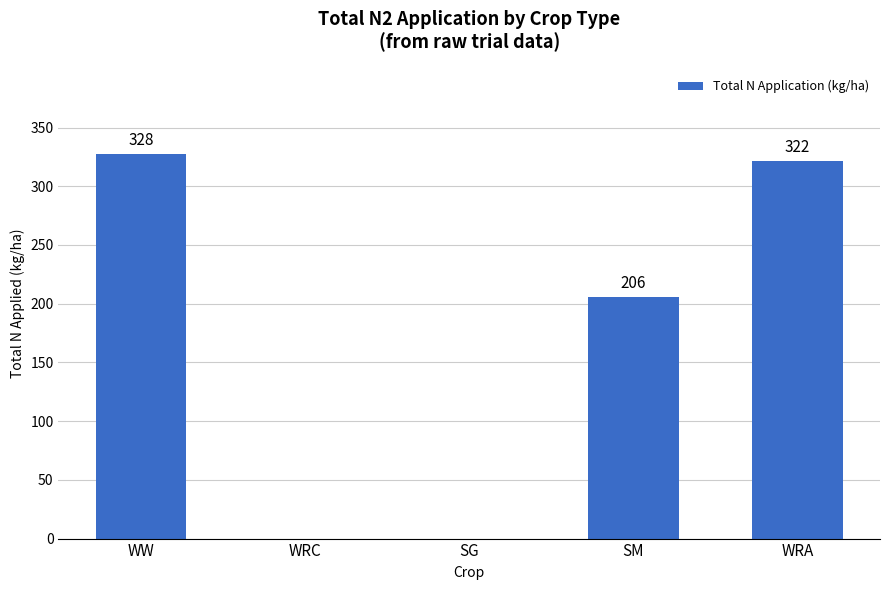

Where does the data first go above 205?

WW